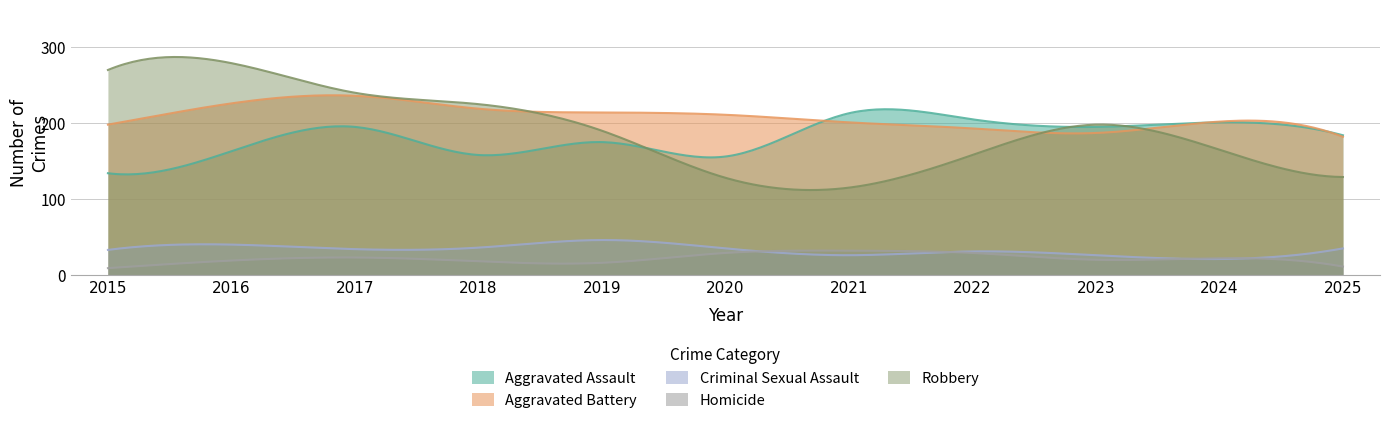

What is the difference between the Robbery values at 2016 and 2018?

54